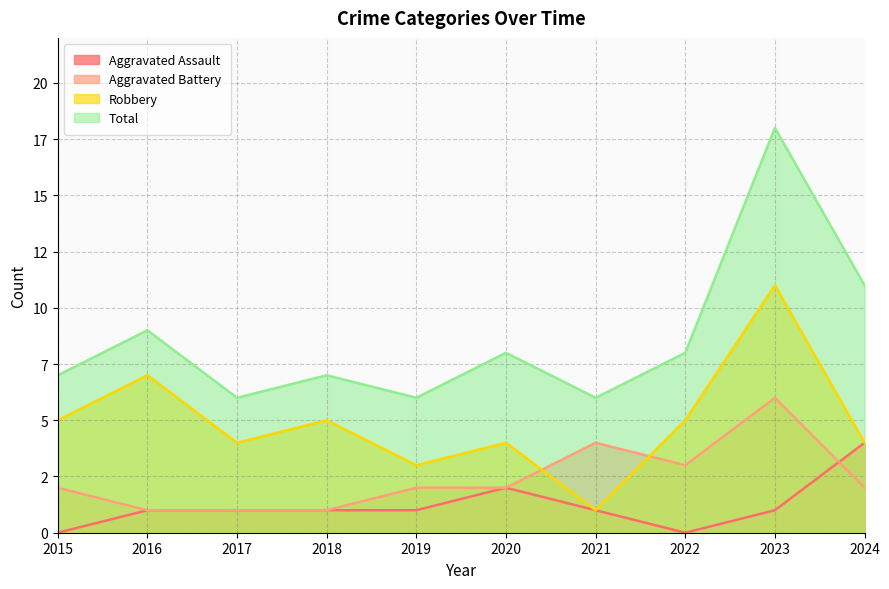

What is the maximum value for Total?

18